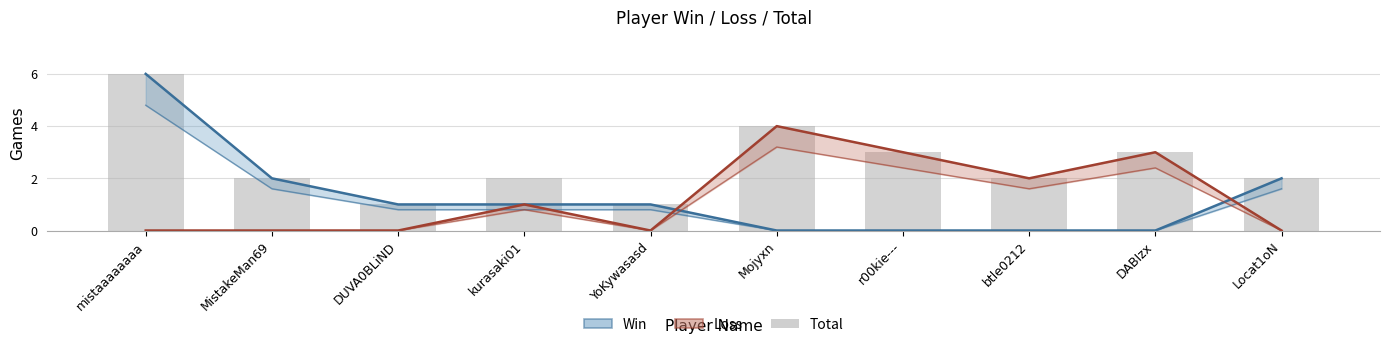

What is the difference between the maximum and minimum values in the Total series?

5